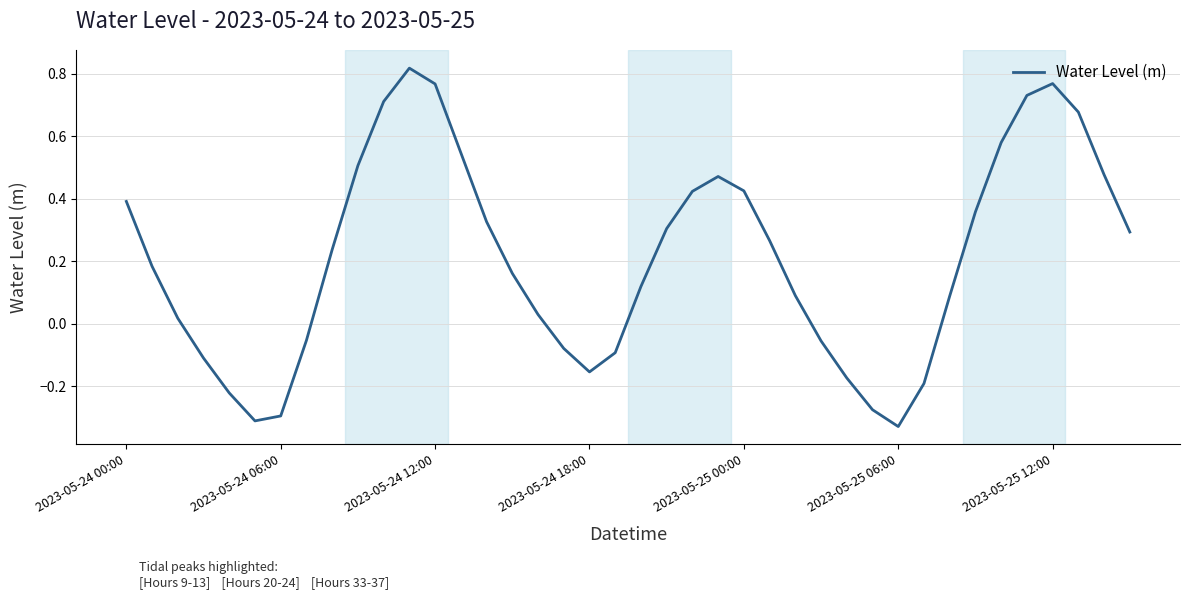

What is the difference between the maximum and minimum values?

1.1